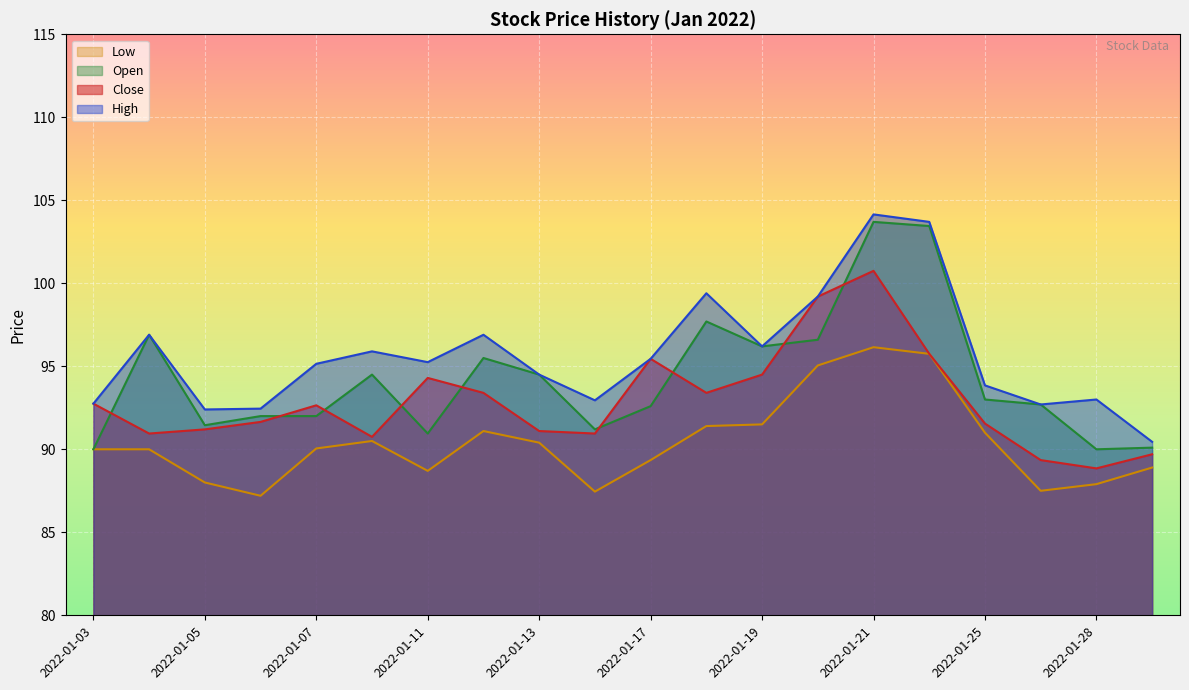

What is the difference between the highest and lowest values at 2022-01-25?

2.8